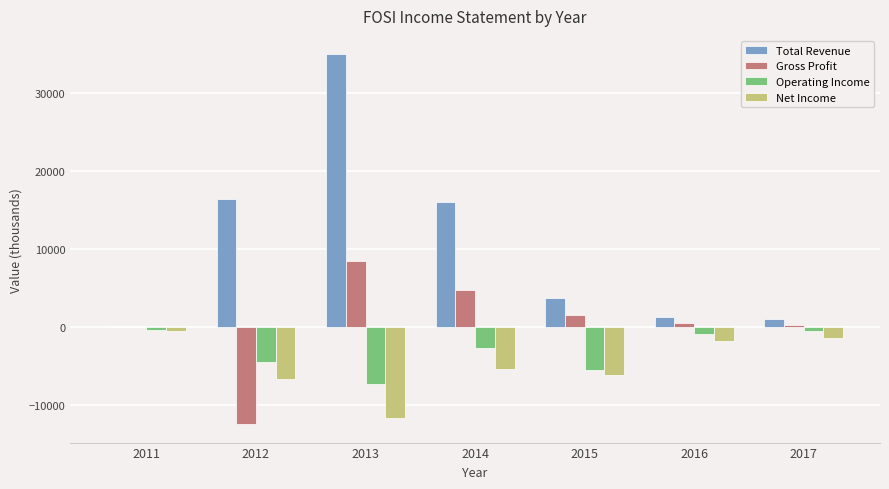

Are the bars grouped side by side (vs. stacked)?

Yes